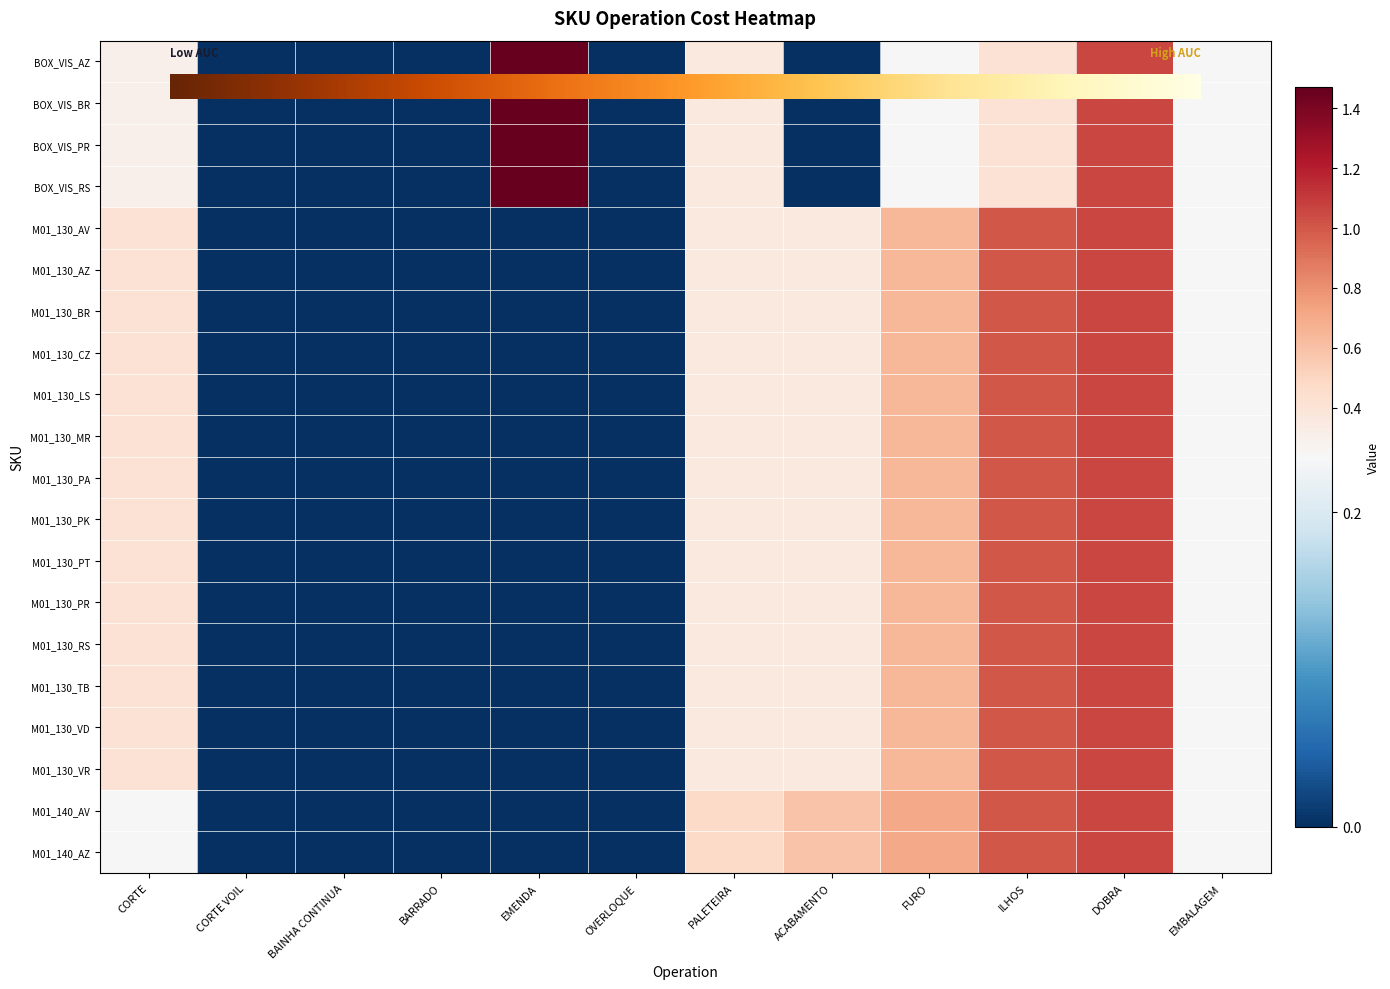

True or false: M01_130_MR has a value of 1.0 at ILHOS.

True